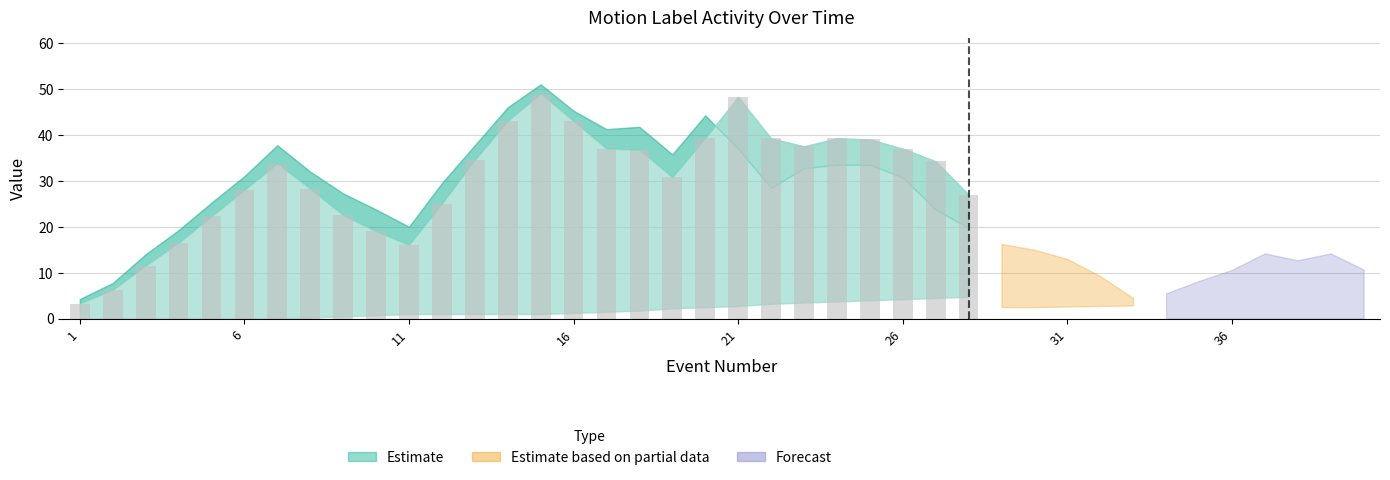

What is the difference between the second highest and second lowest values?

42.0